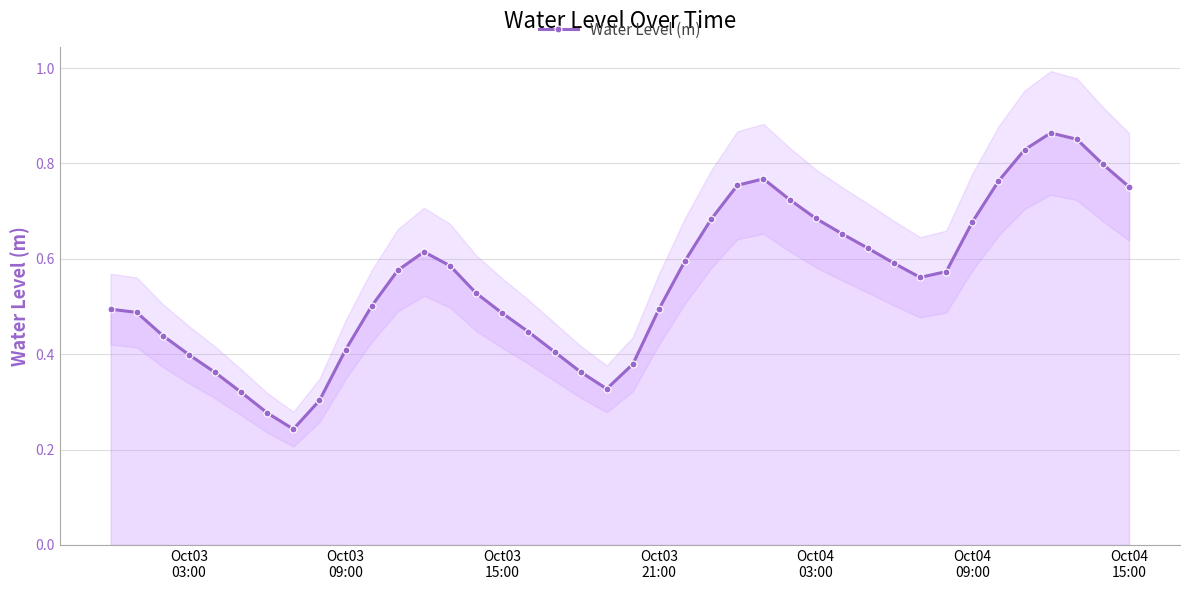

Count the Water Level (m) values in the range 0 to 1.

40